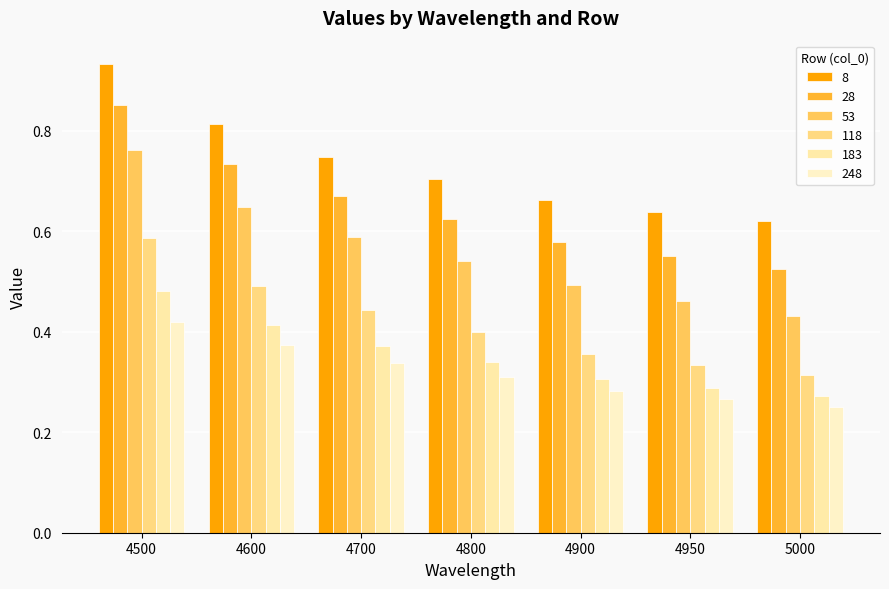

What are all the series names shown in the legend?

8, 28, 53, 118, 183, 248